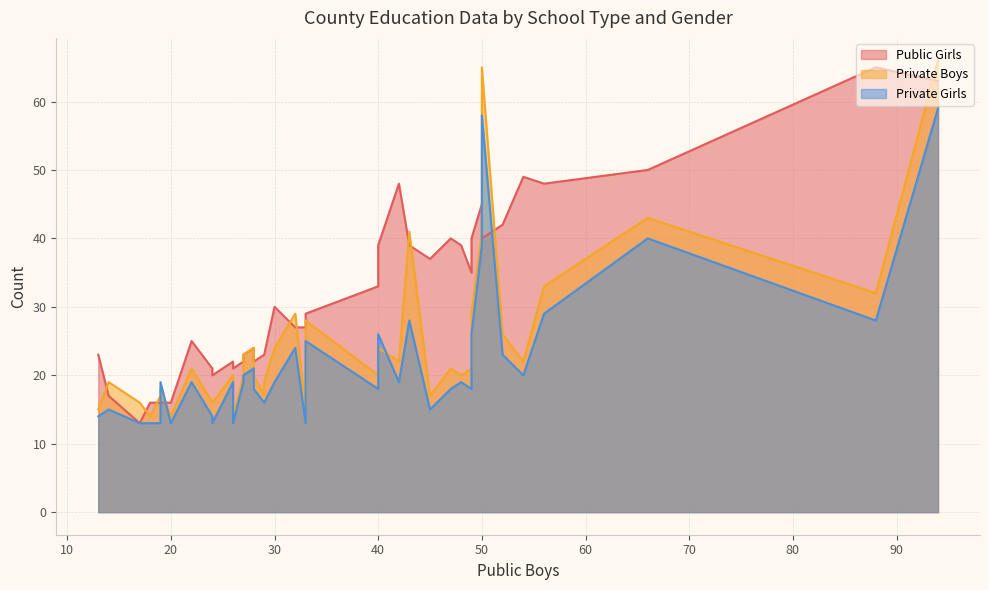

Rank the series by their average value, from highest to lowest.

Public Girls, Private Boys, Private Girls